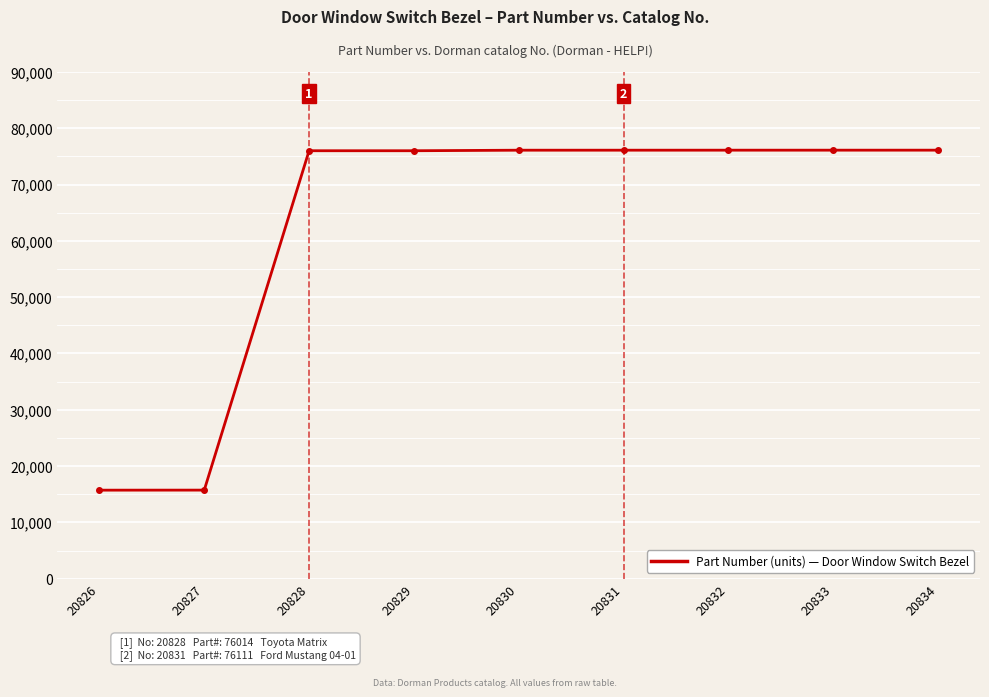

Which has a higher value, 20831 or 20827?

20831